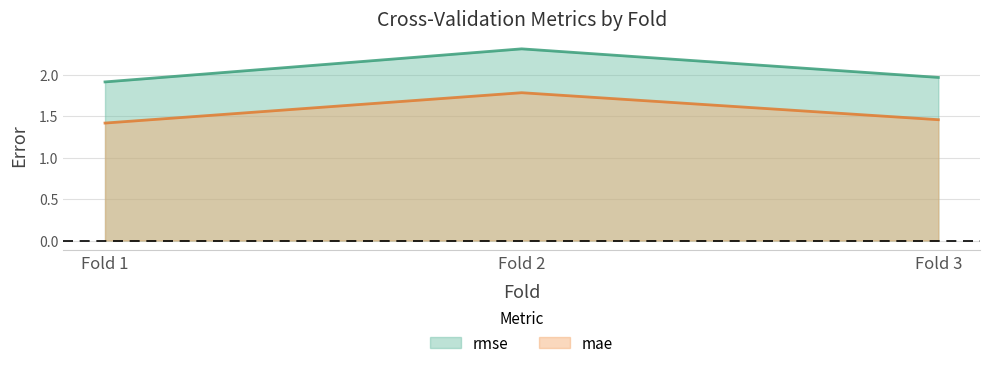

What is the difference between the maximum and minimum values in the rmse series?

0.4